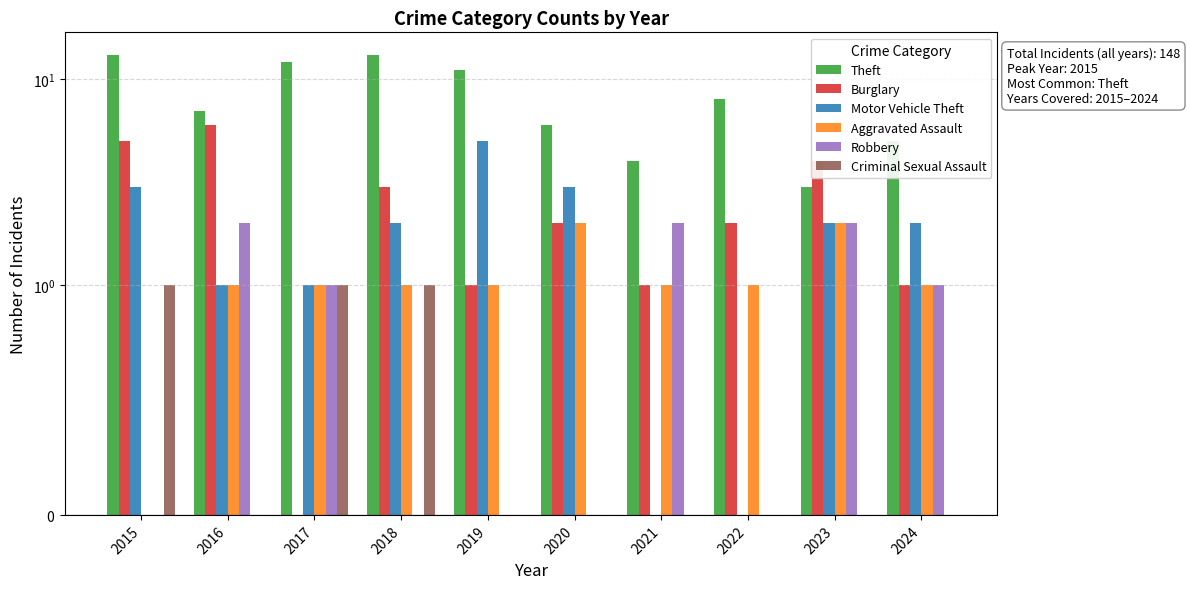

What is the total value across all series at 2023?

13